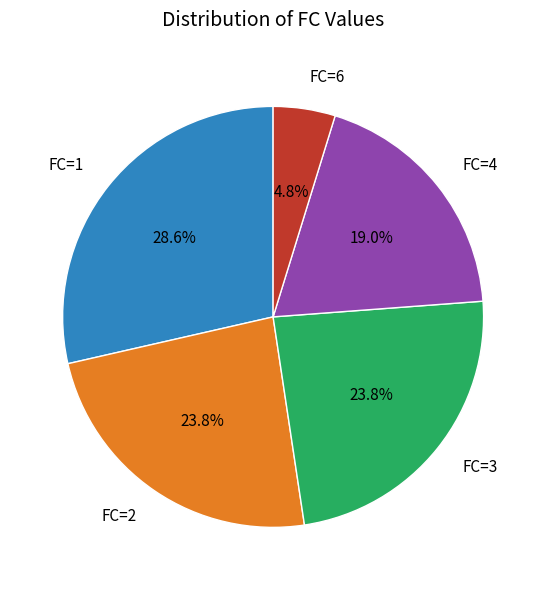

How many segments does this pie chart have?

5